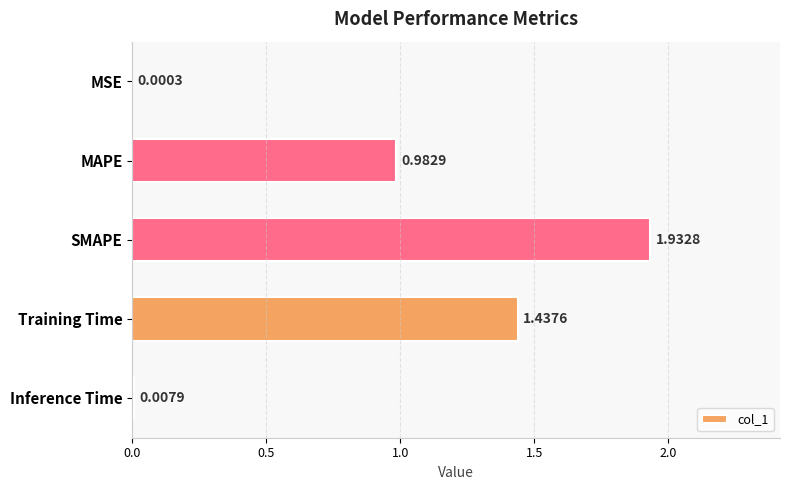

Where is the data nearest to the value 0?

MSE